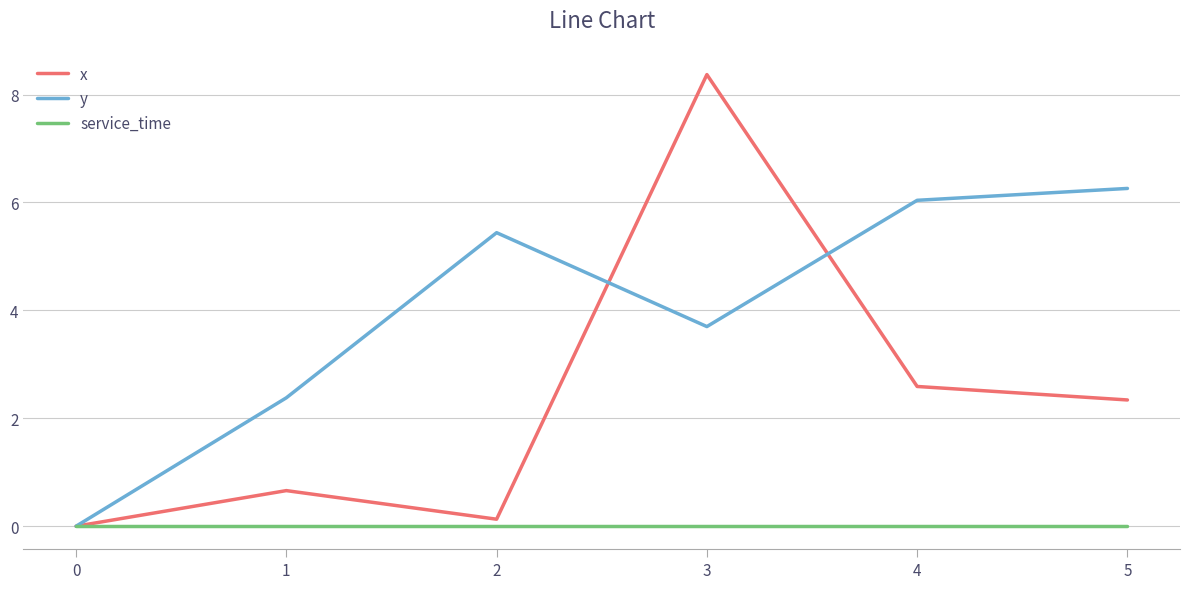

The value of service_time at 1 is 0.0. True or false?

True